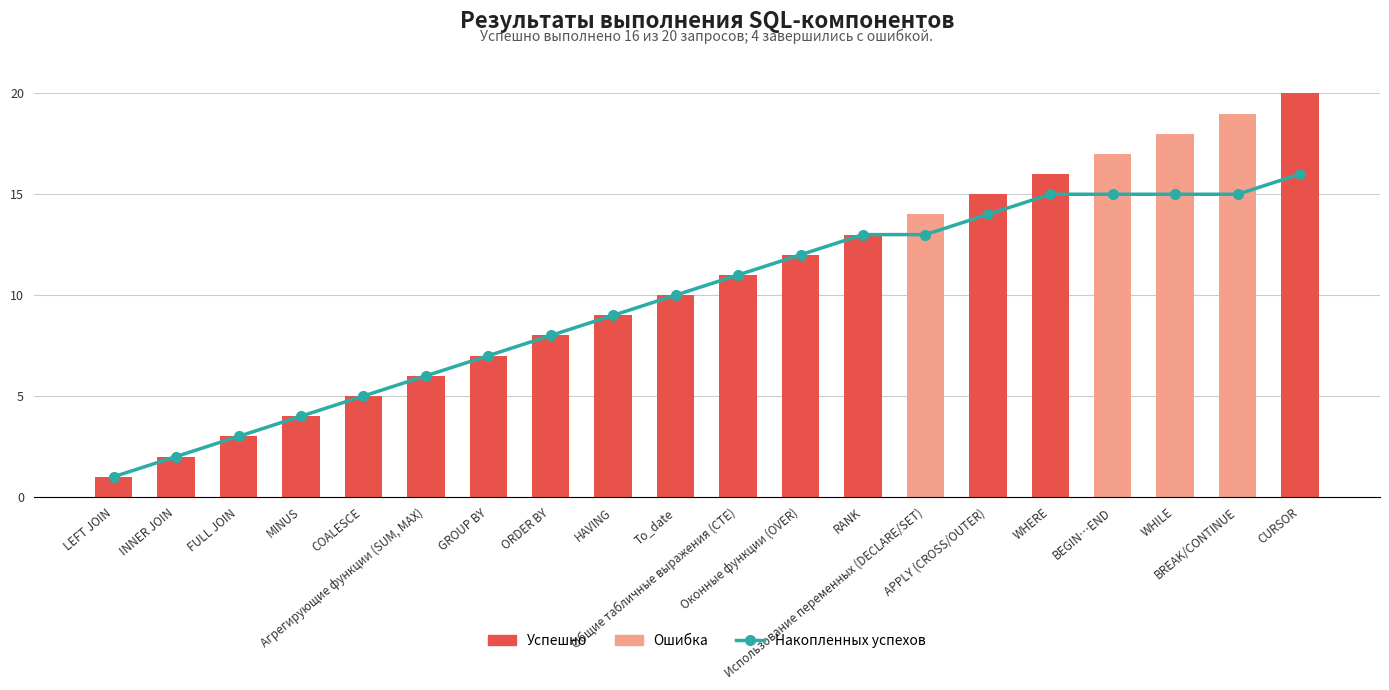

What is the difference between the maximum and second lowest values?

14